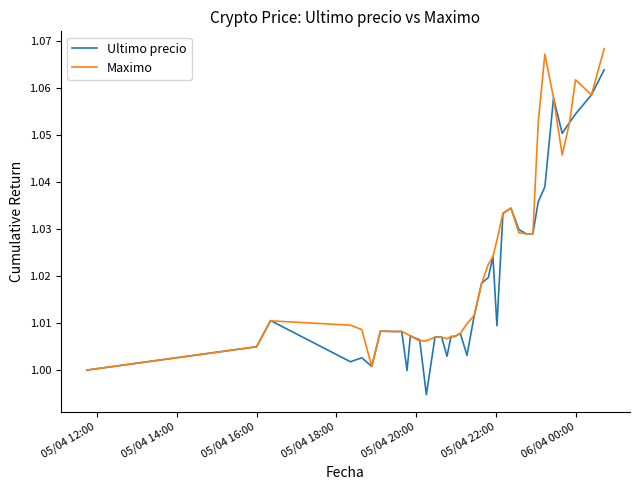

Rank the series by their maximum value, from highest to lowest.

Maximo, Ultimo precio